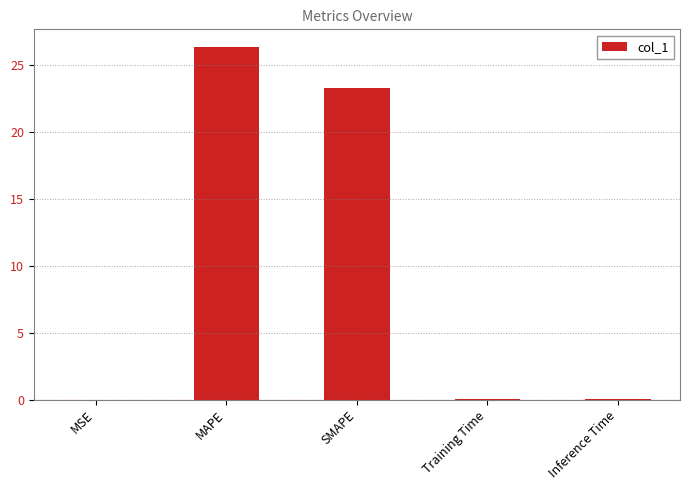

What value does the data have at MAPE?

26.3